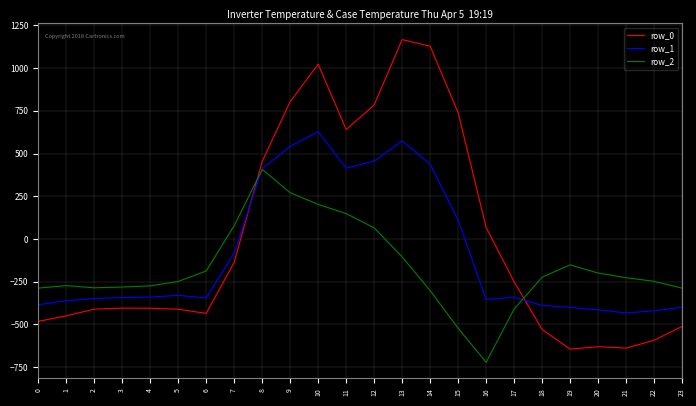

What is the spread (max minus min) of values at 20?

430.7